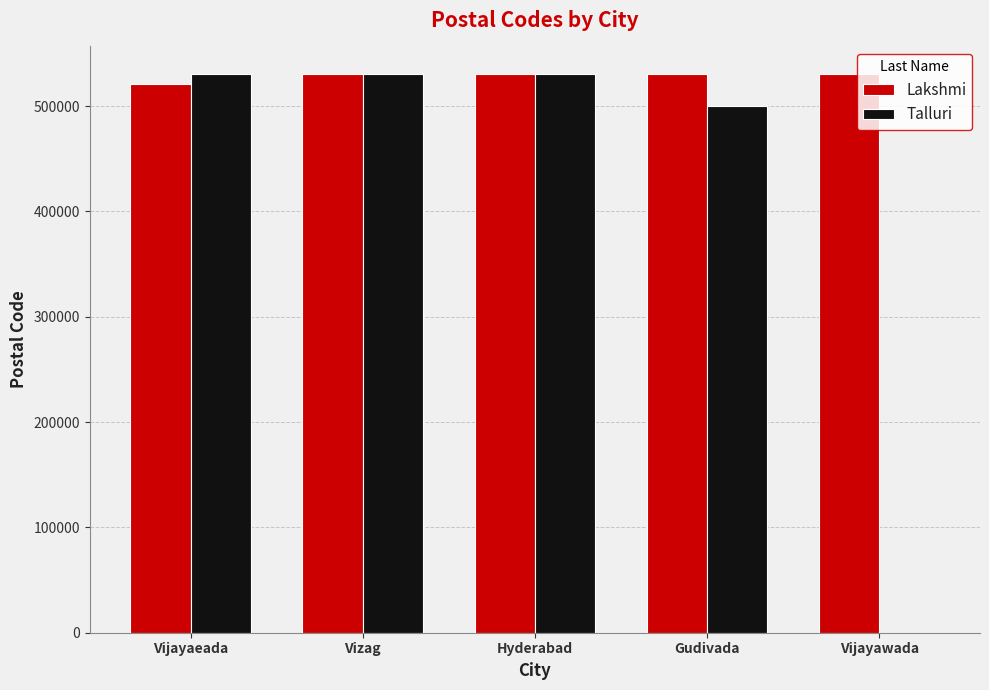

Is the value of Talluri at Vijayawada greater than the value of Lakshmi at Hyderabad?

No